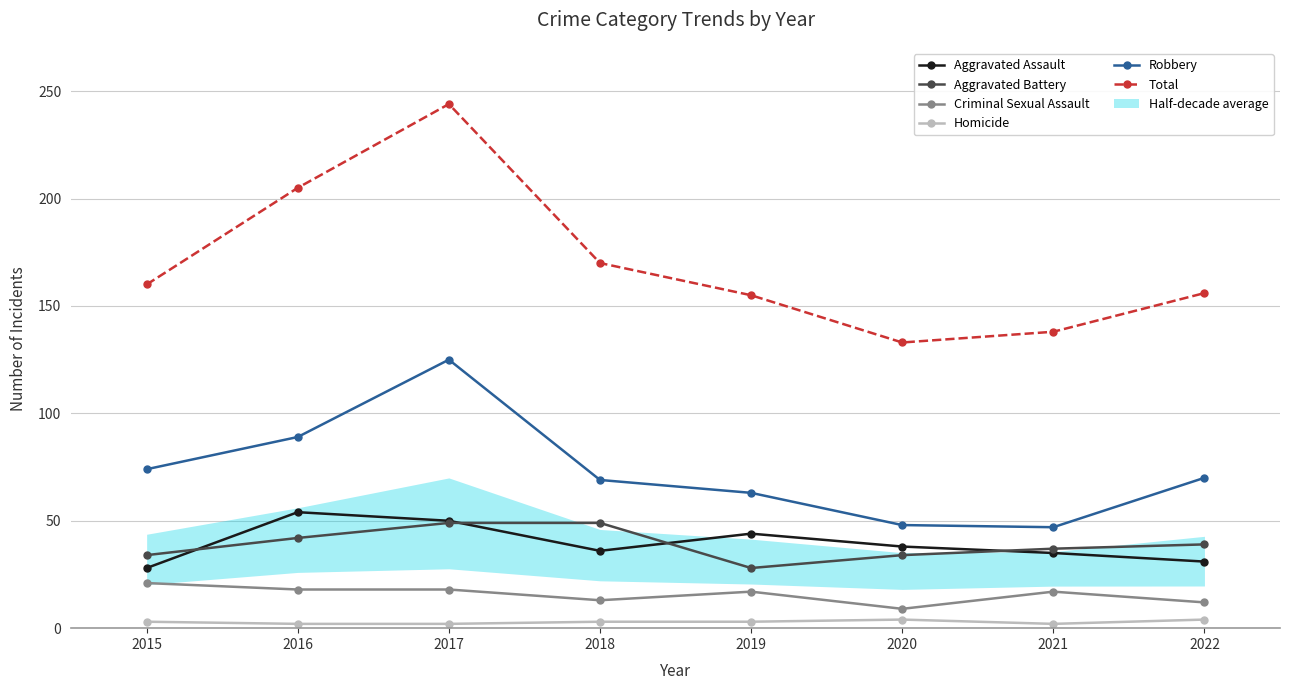

At 2020, list the series in order from smallest to largest.

Homicide, Criminal Sexual Assault, Aggravated Battery, Aggravated Assault, Robbery, Total